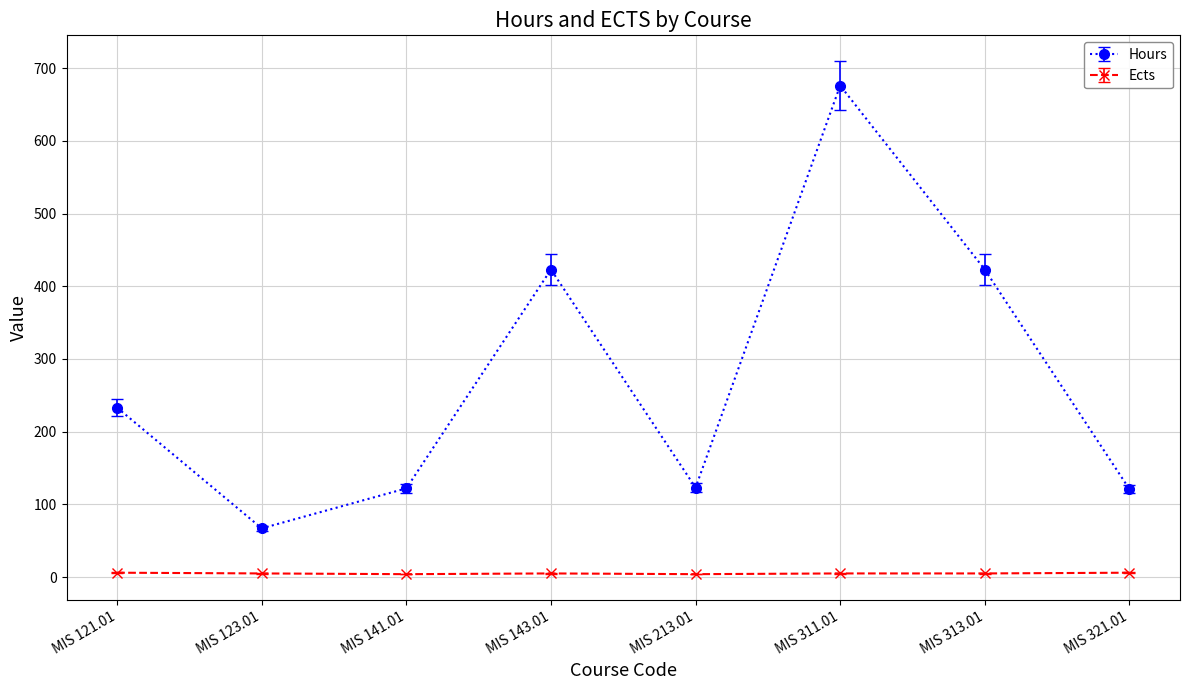

Between MIS 143.01 and MIS 311.01, which series saw the biggest shift?

Hours